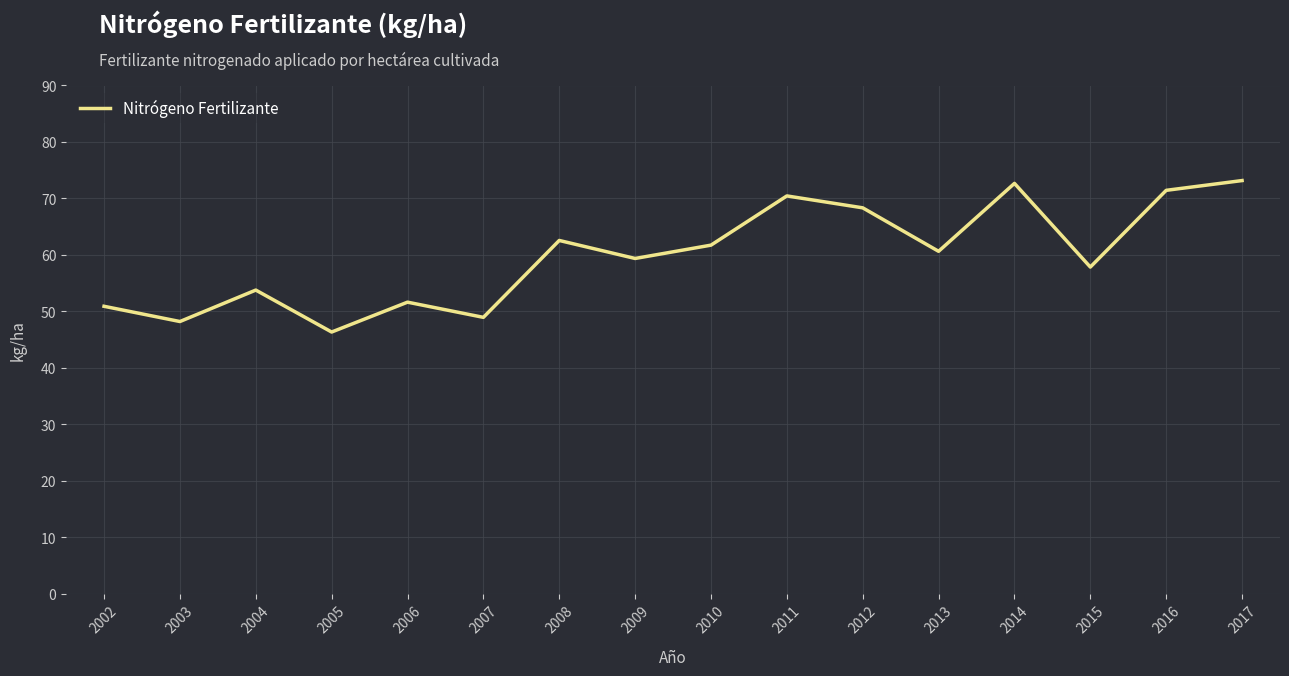

Where is the data nearest to the value 59?

2009